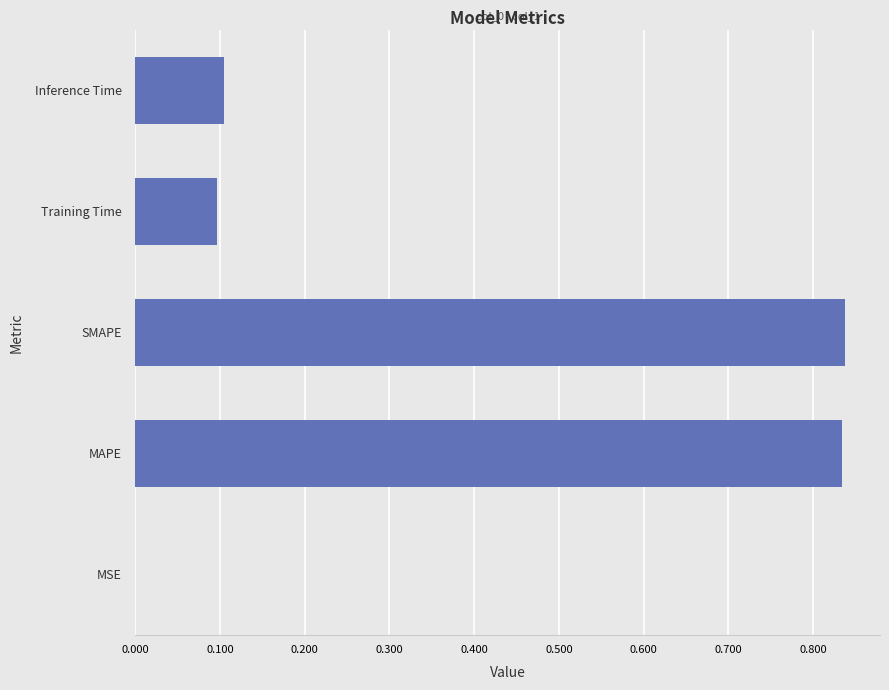

Are the bars grouped side by side (vs. stacked)?

No